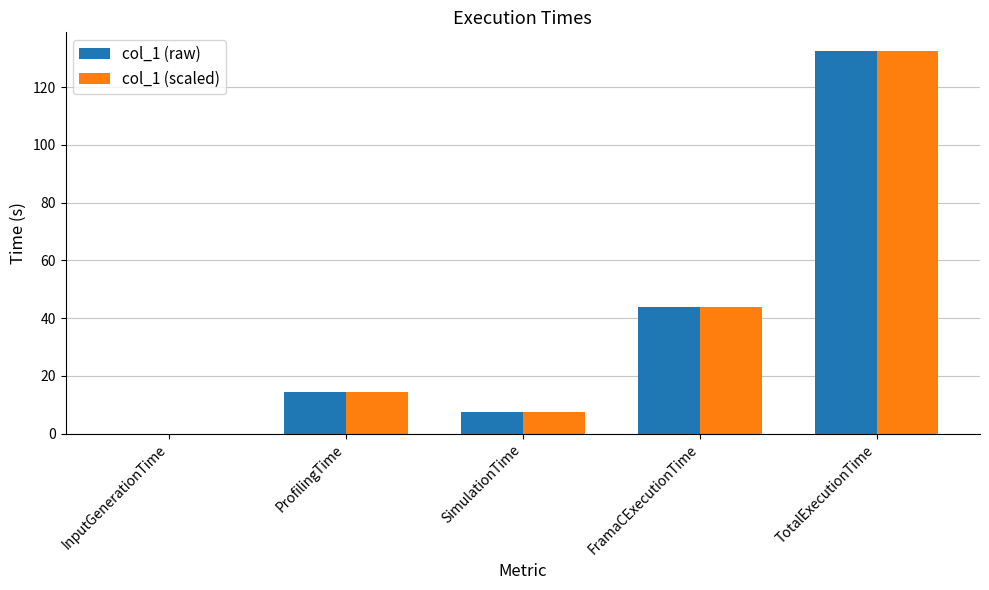

Where is col_1 (scaled) nearest to the value 66?

FramaCExecutionTime